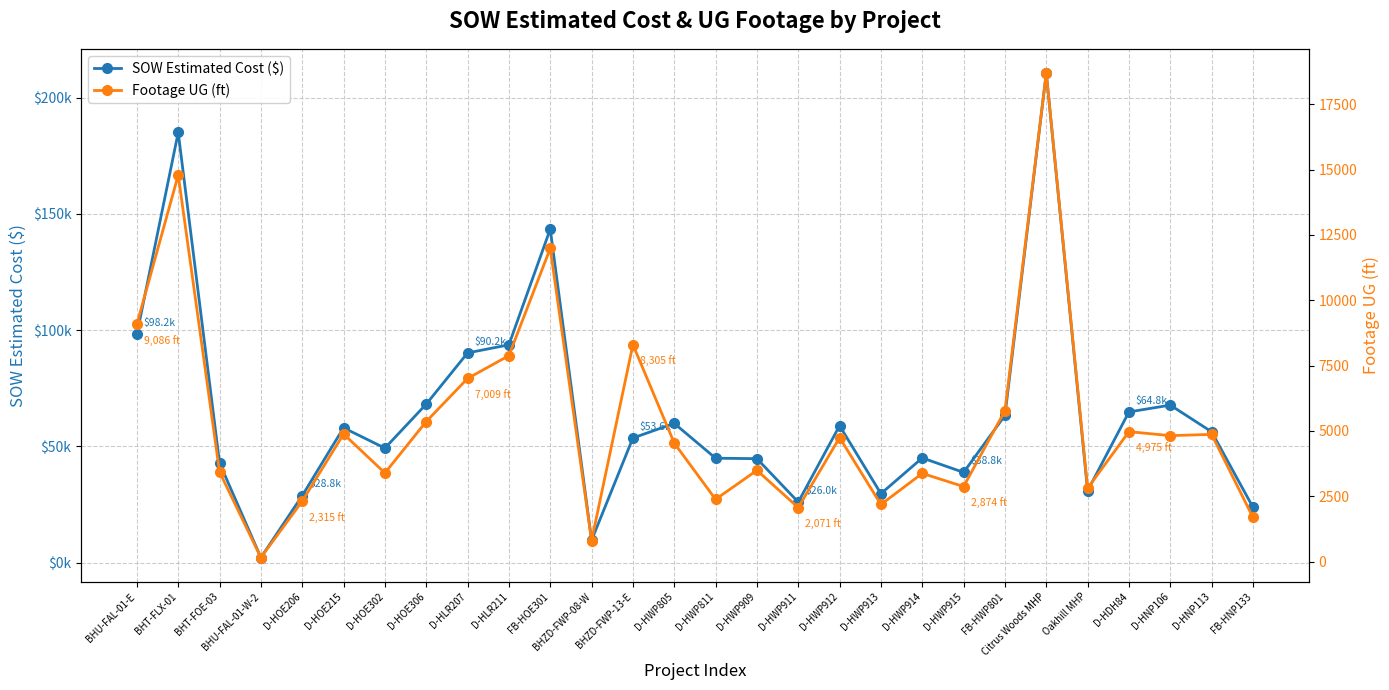

Is the value of Footage UG (ft) at BHZD-FWP-08-W greater than the value of SOW Estimated Cost ($) at D-HWP811?

No